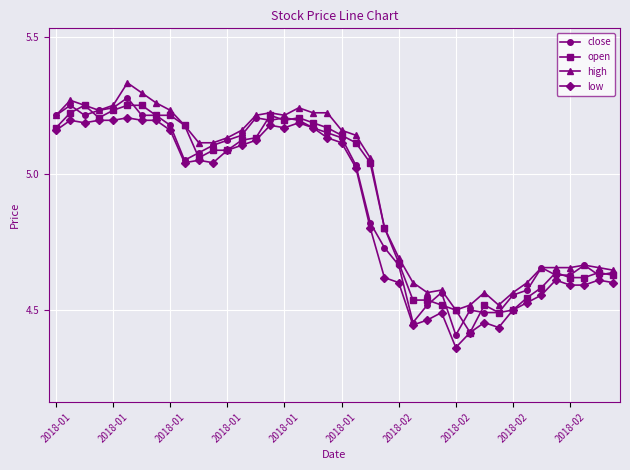

True or false: low and high intersect in this chart.

False